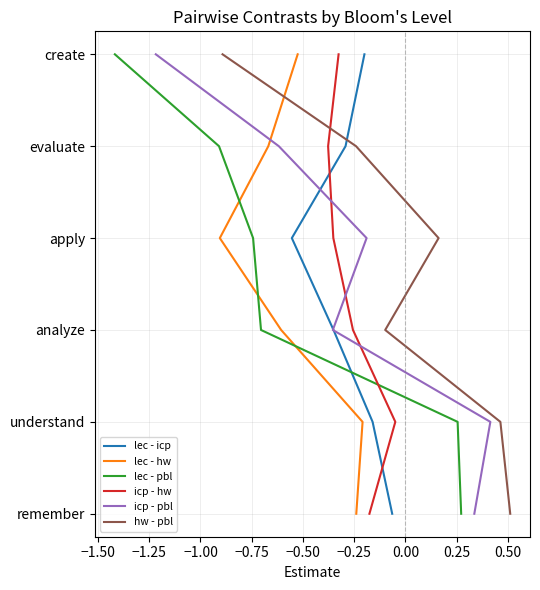

Is it true that lec - icp equals 1 at −1.25?

False